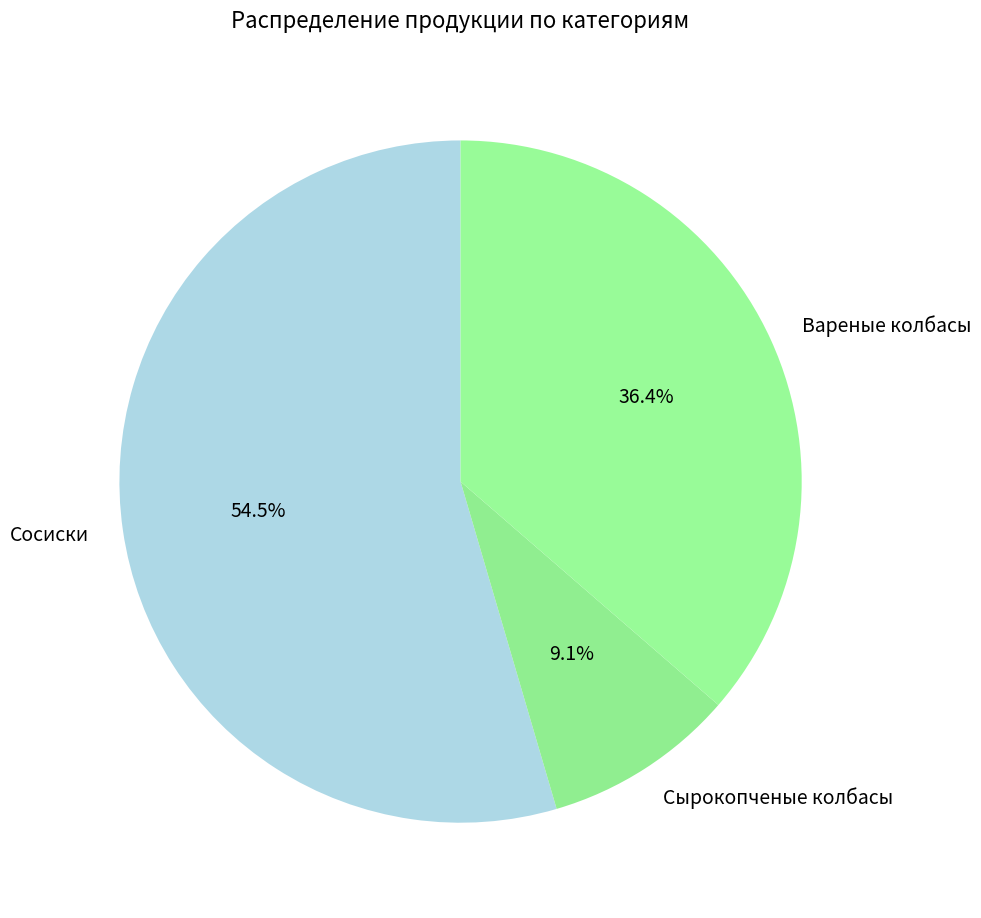

What is the majority slice?

Сосиски